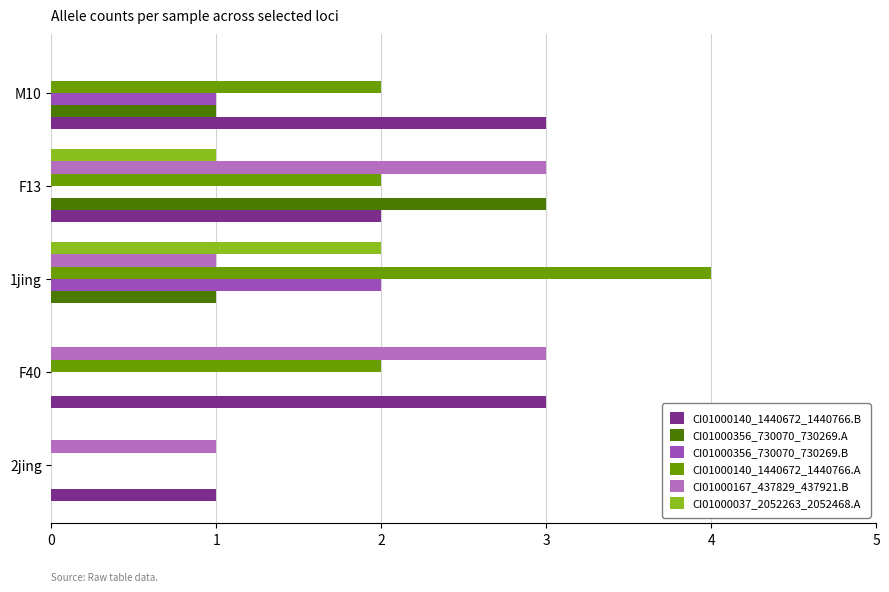

Which series has the largest total across all categories?

CI01000140_1440672_1440766.A